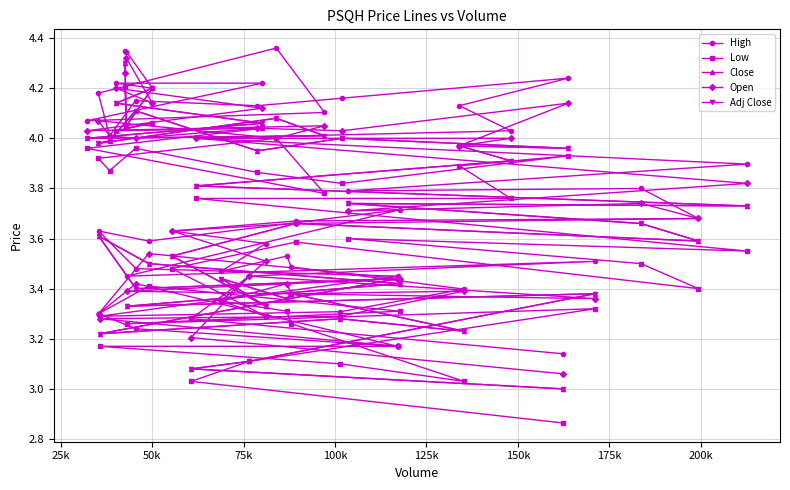

True or false: Adj Close and Close intersect in this chart.

False